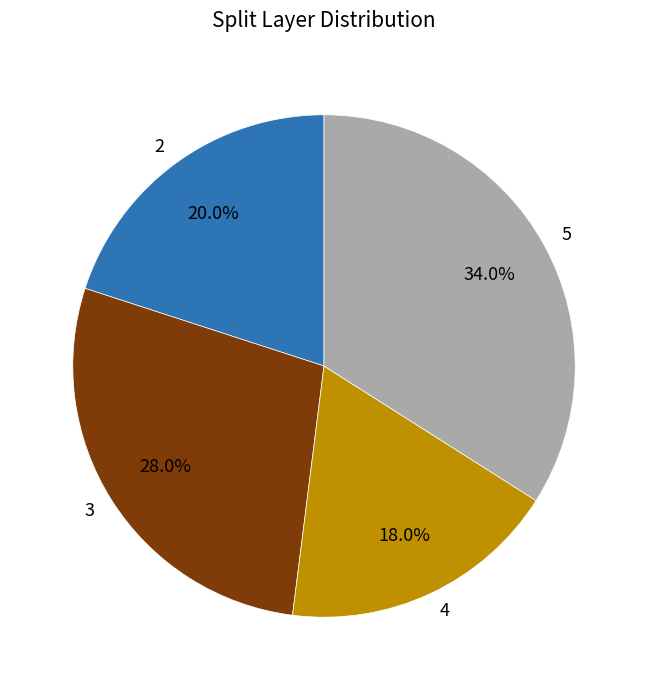

Which slice is the smallest?

4